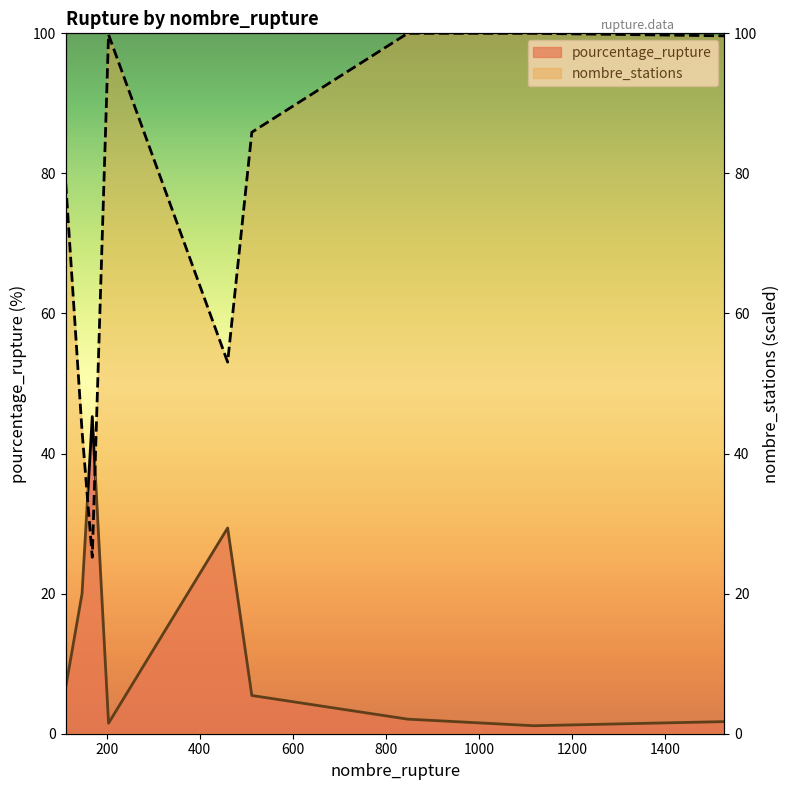

True or false: nombre_stations and pourcentage_rupture intersect in this chart.

True